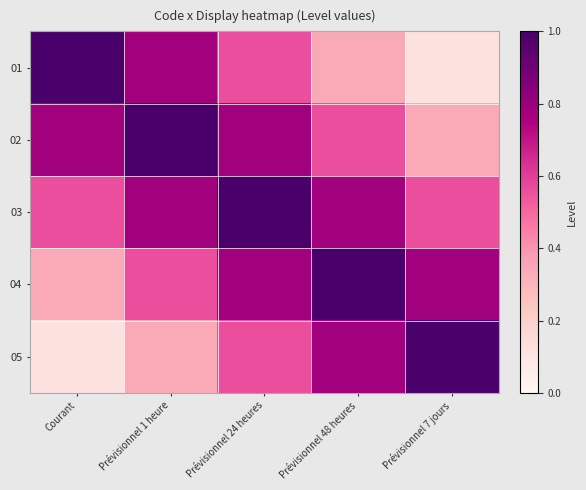

Reading left to right, what are all the values shown in this chart?

01: Courant=1.0	Prévisionnel 1 heure=0.8	Prévisionnel 24 heures=0.6	Prévisionnel 48 heures=0.3	Prévisionnel 7 jours=0.1
02: Courant=0.8	Prévisionnel 1 heure=1.0	Prévisionnel 24 heures=0.8	Prévisionnel 48 heures=0.6	Prévisionnel 7 jours=0.3
03: Courant=0.6	Prévisionnel 1 heure=0.8	Prévisionnel 24 heures=1.0	Prévisionnel 48 heures=0.8	Prévisionnel 7 jours=0.6
04: Courant=0.3	Prévisionnel 1 heure=0.6	Prévisionnel 24 heures=0.8	Prévisionnel 48 heures=1.0	Prévisionnel 7 jours=0.8
05: Courant=0.1	Prévisionnel 1 heure=0.3	Prévisionnel 24 heures=0.6	Prévisionnel 48 heures=0.8	Prévisionnel 7 jours=1.0